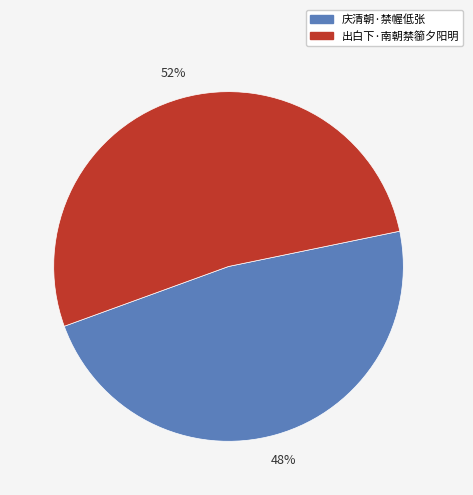

How many slices are in this pie chart?

2